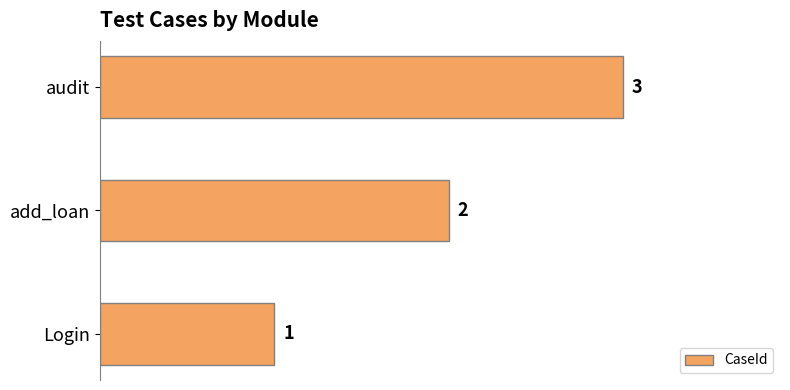

How many values are between 1 and 3?

3